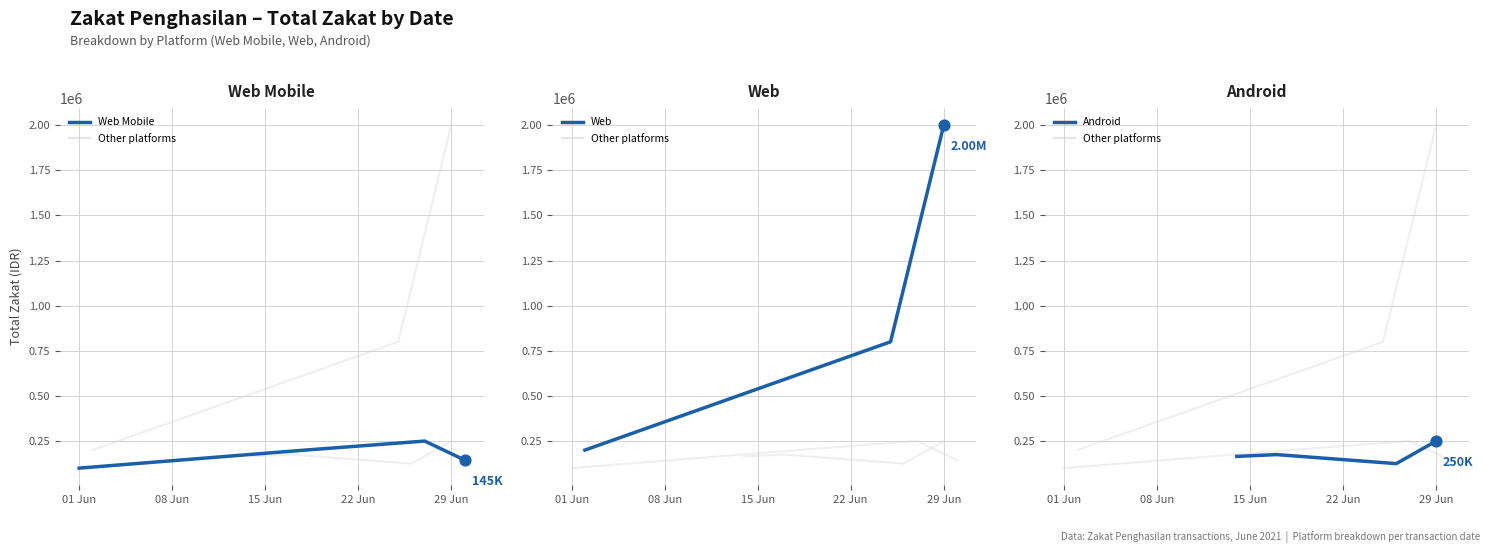

What is the ratio of the value at 2021-06-17 to the value at 2021-06-25?

0.2